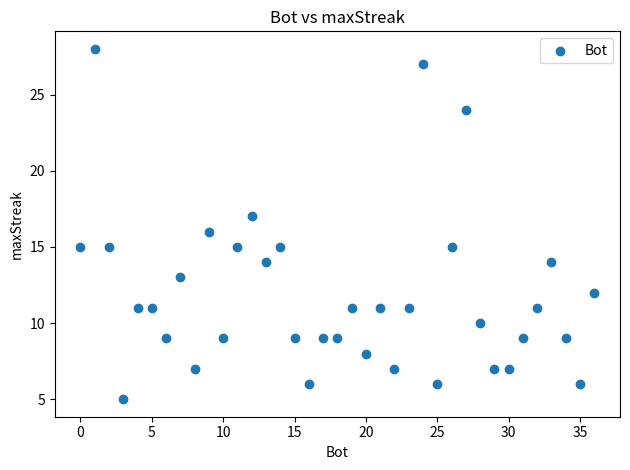

What is the range of Y values (max minus min)?

23